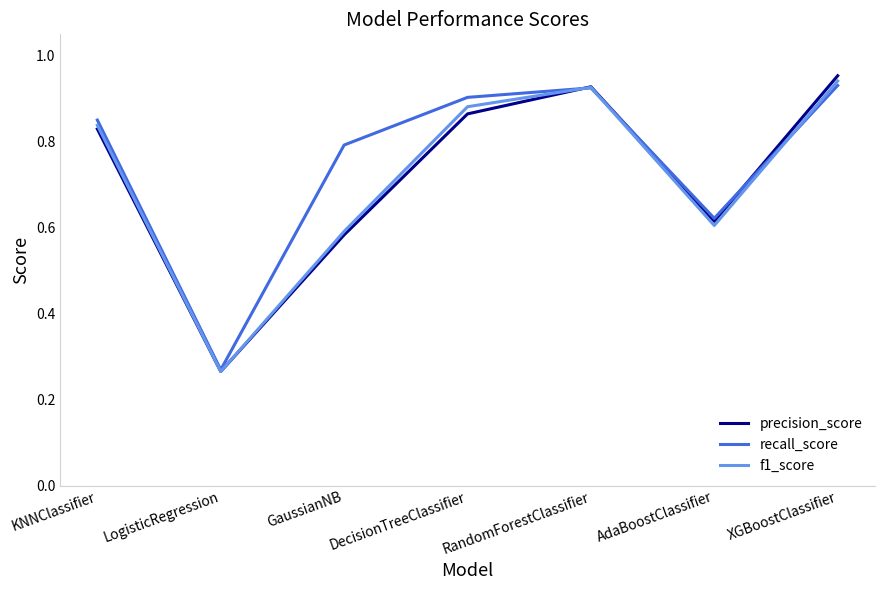

Where is f1_score nearest to the value 0?

LogisticRegression